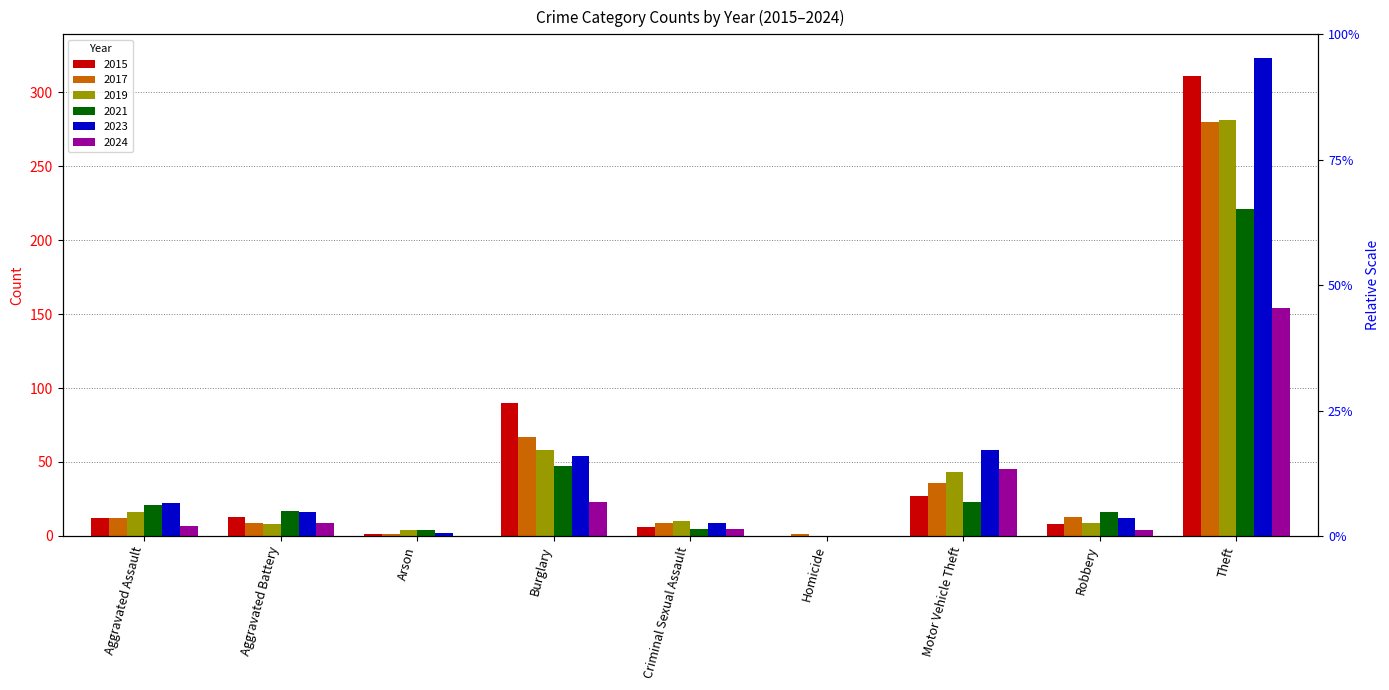

What is the difference between the 2024 values at Motor Vehicle Theft and Criminal Sexual Assault?

40